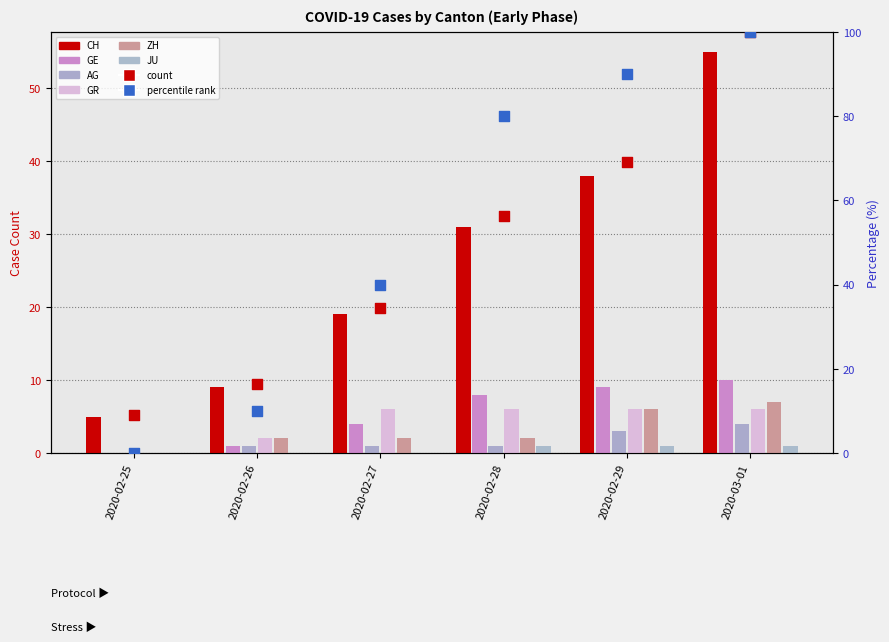

What is the total value across all series at 2020-02-28?

49